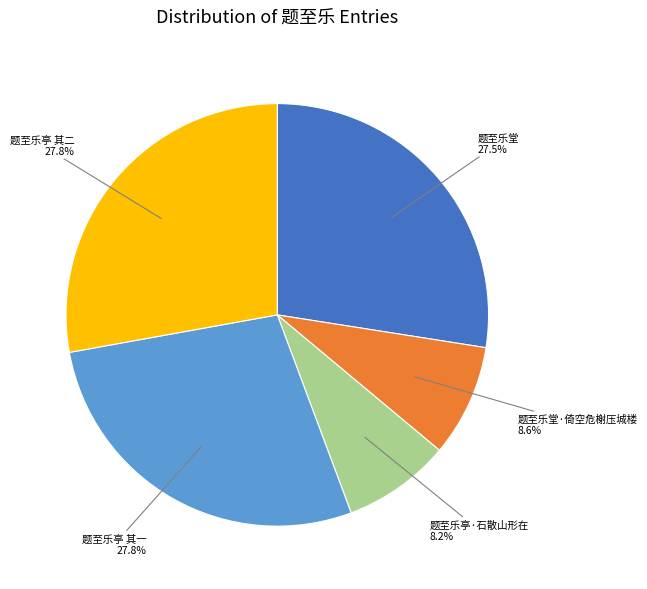

What is the total percentage of 题至乐堂·倚空危榭压城楼 and 题至乐亭 其一?

36.4%